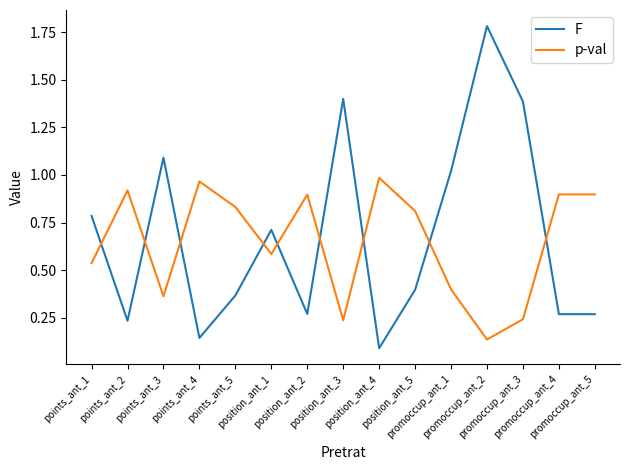

After their last crossing, which series has the higher values: F or p-val?

p-val